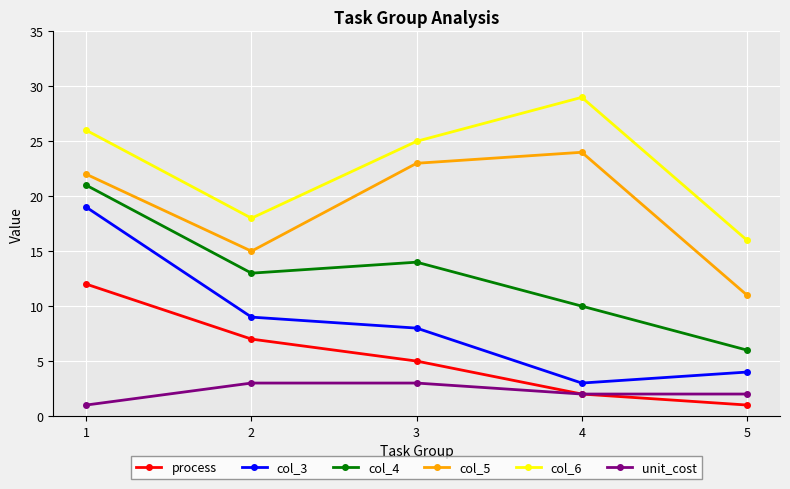

What is the sum of all col_6 values?

114